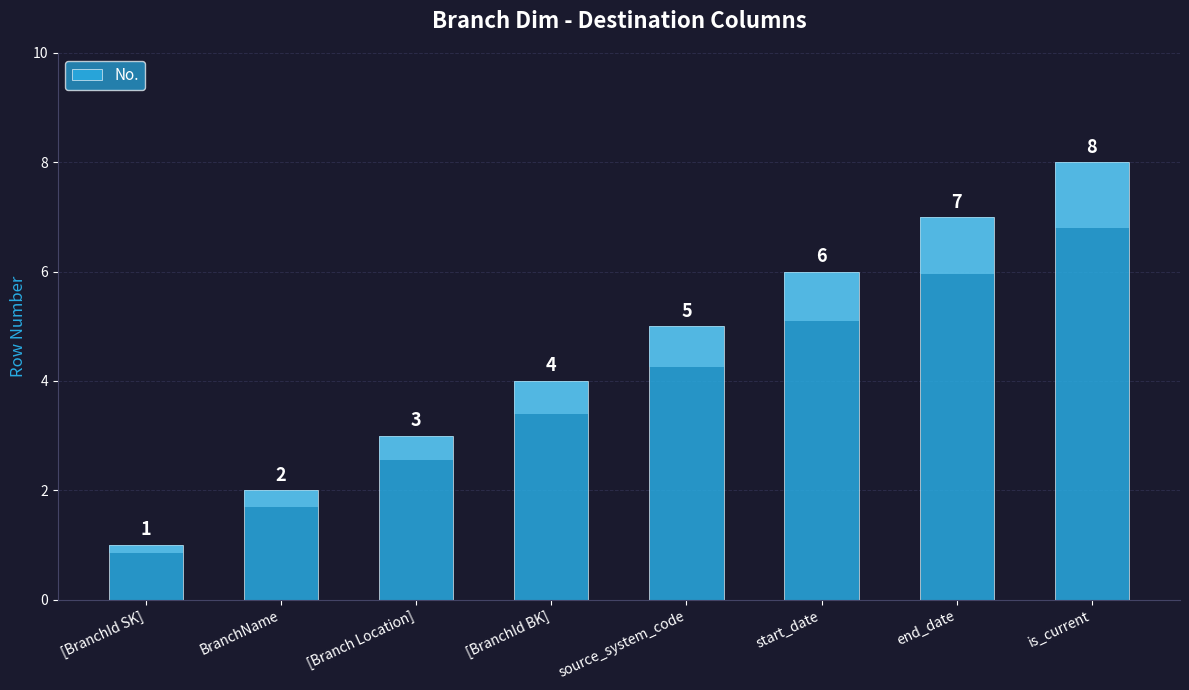

Reading left to right, what are all the values shown in this chart?

1	2	3	4	5	6	7	8